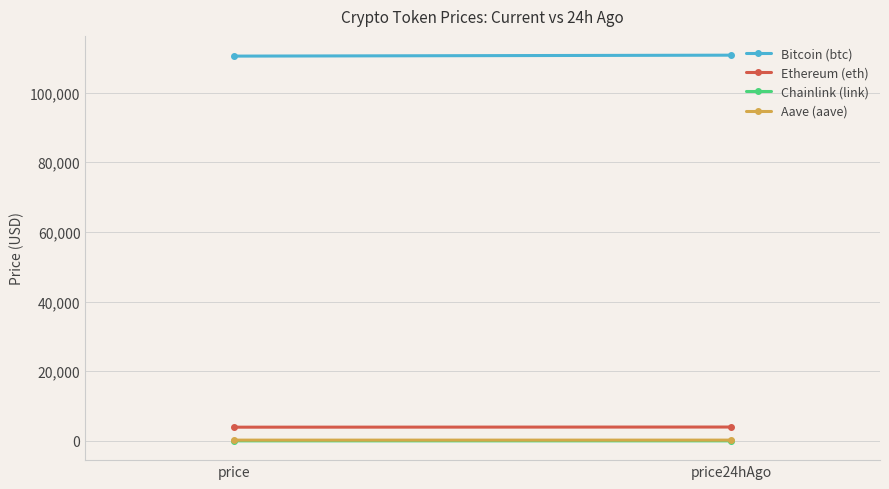

What are all the series names shown in the legend?

Bitcoin (btc), Ethereum (eth), Chainlink (link), Aave (aave)